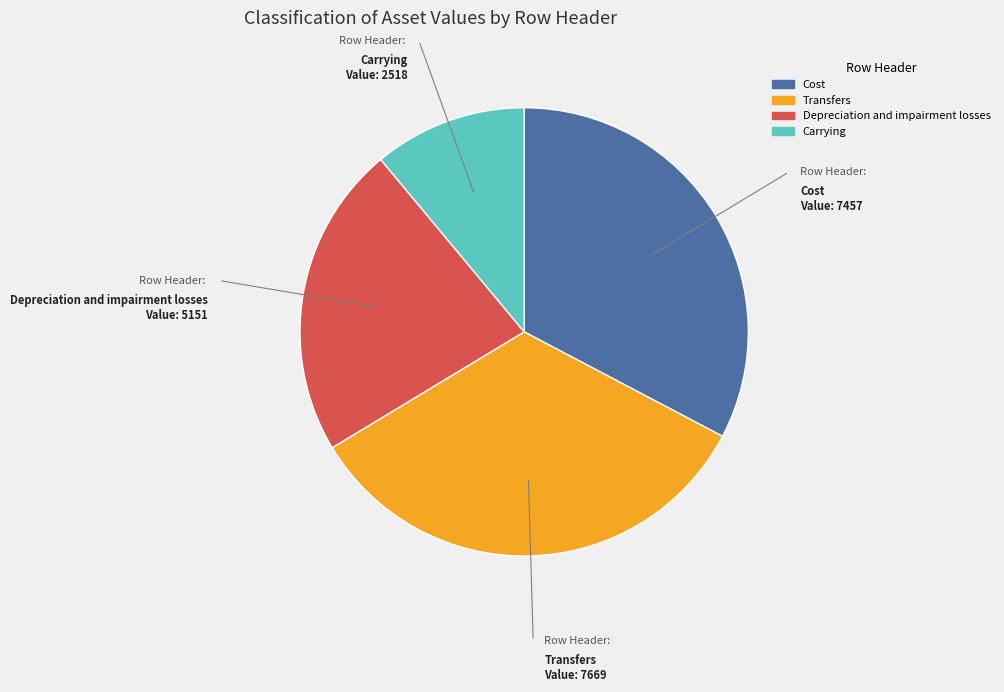

To the nearest percent, what portion does Depreciation and impairment losses represent?

23%